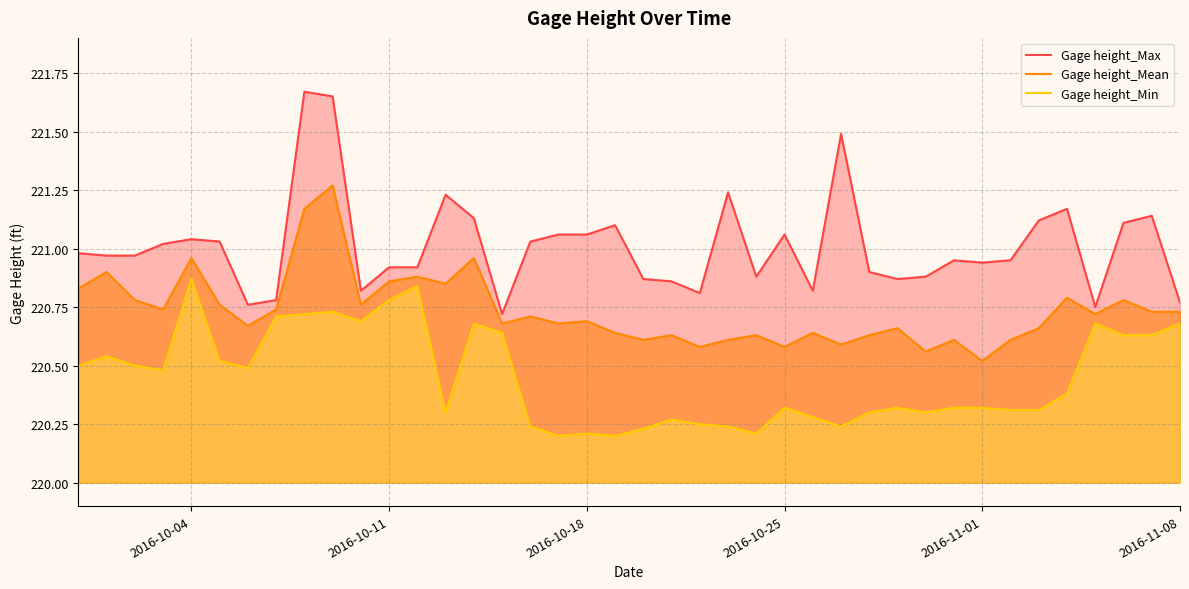

At how many categories does at least one series exceed 221?

18